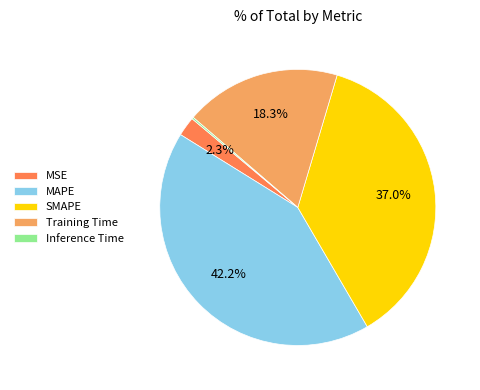

Does MAPE represent more than half of the total?

No